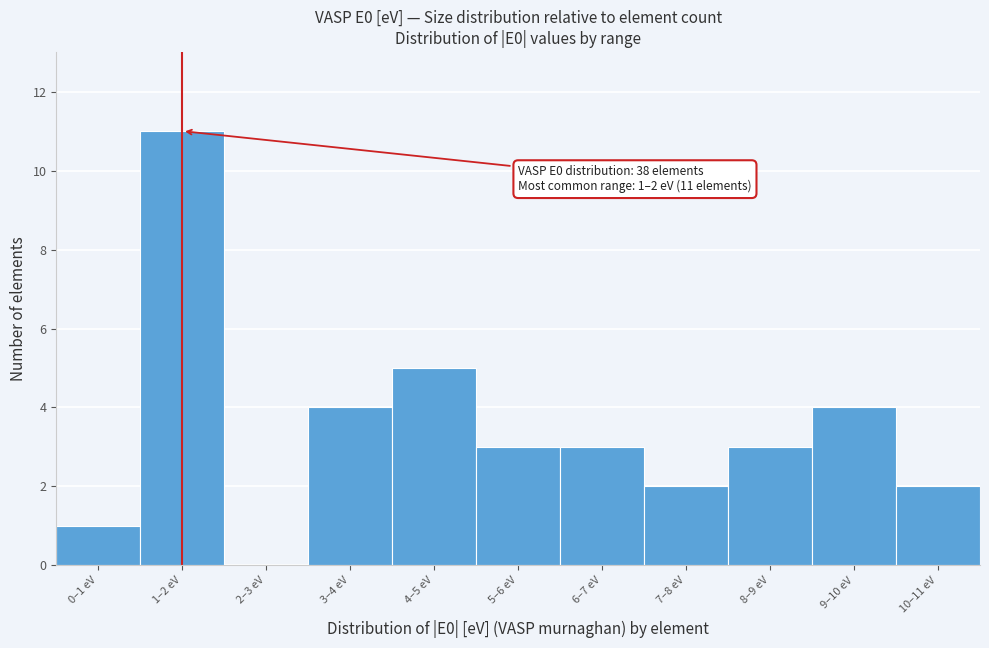

Reading left to right, what are all the values shown in this chart?

0–1 eV=1	1–2 eV=11	2–3 eV=0	3–4 eV=4	4–5 eV=5	5–6 eV=3	6–7 eV=3	7–8 eV=2	8–9 eV=3	9–10 eV=4	10–11 eV=2